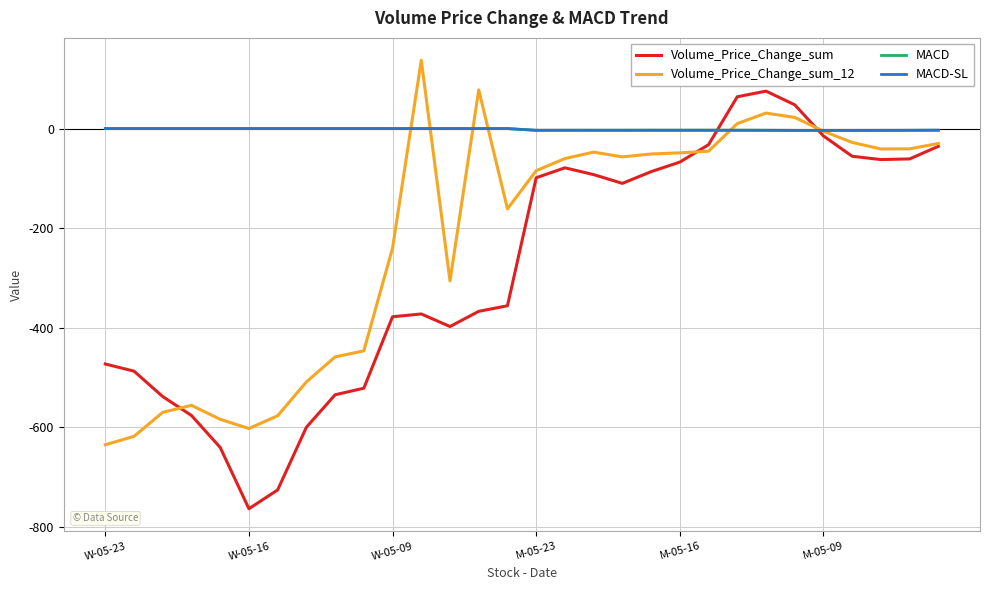

Is this an area chart (filled region under the line)?

No